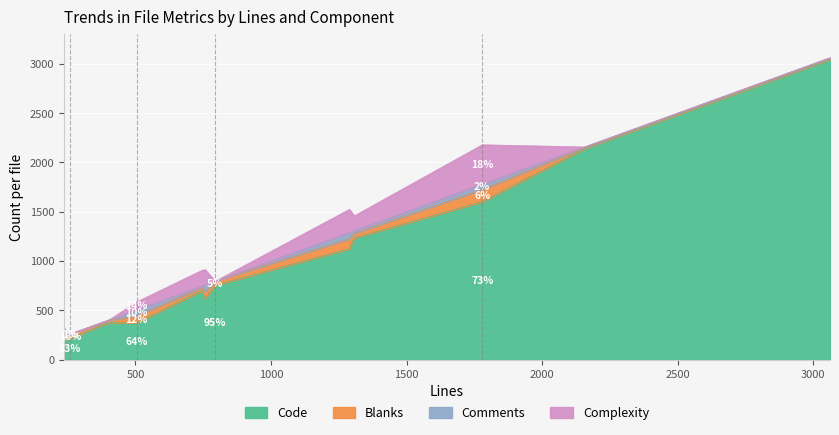

How many distinct data groups are displayed?

4